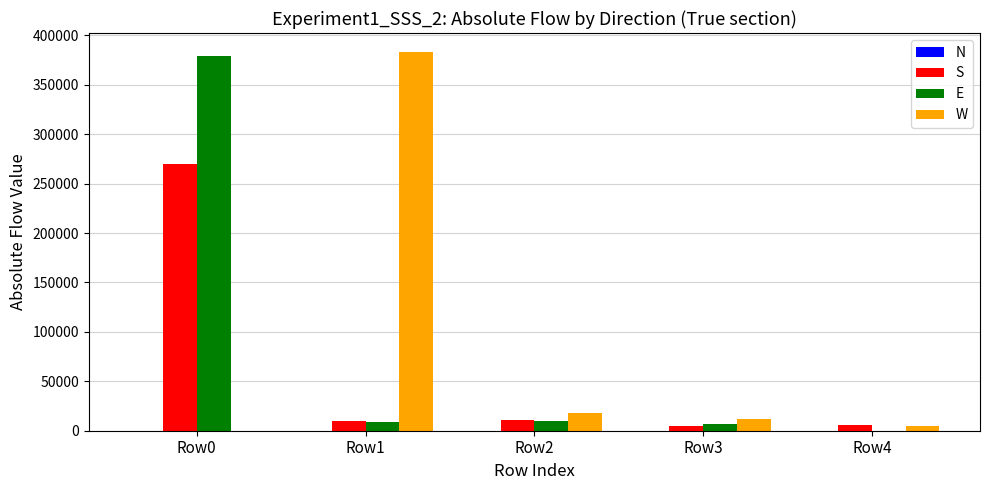

How many series are shown in this chart?

3